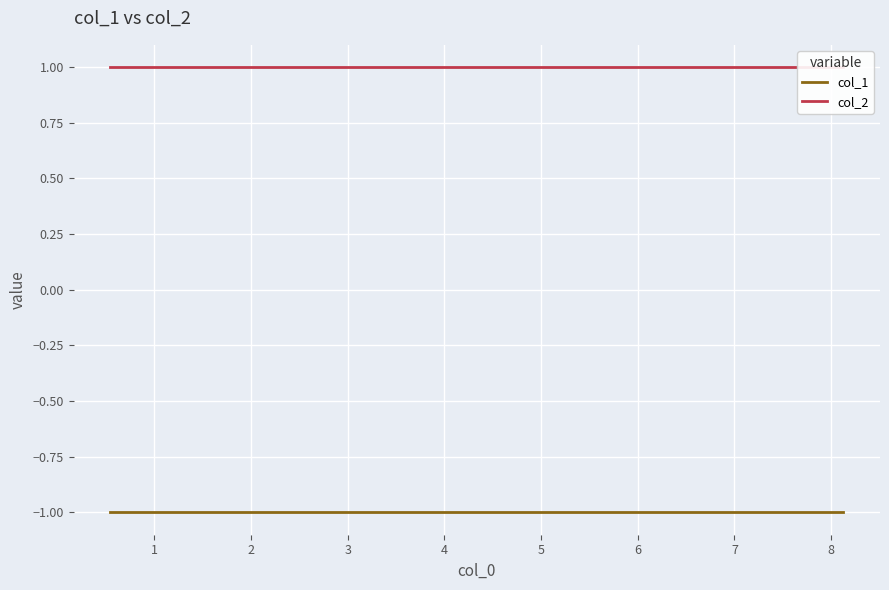

Count the number of data series in this chart.

2